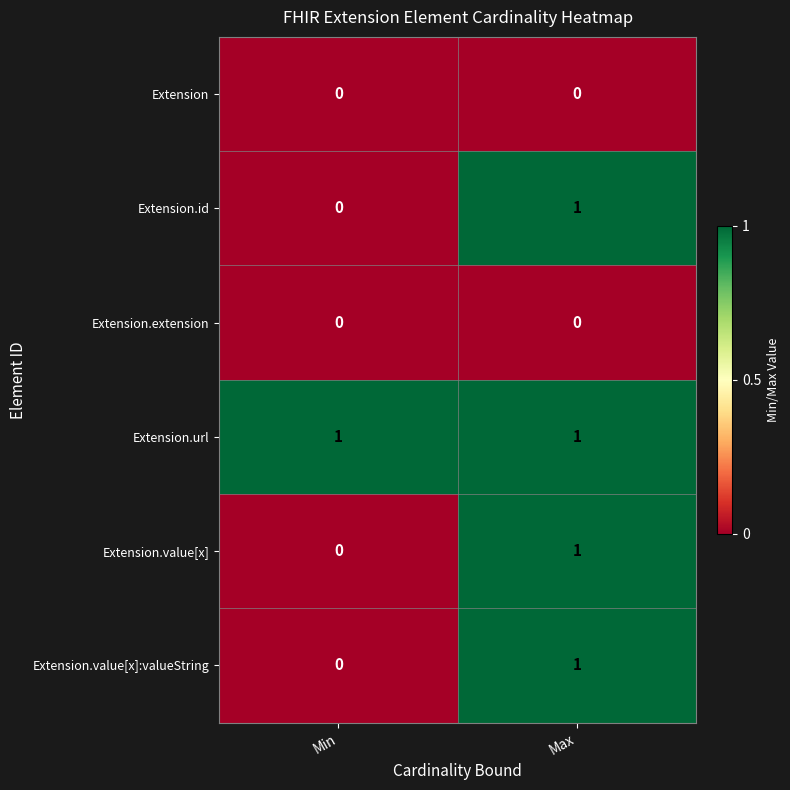

At which category is the sum across all series the highest?

Max